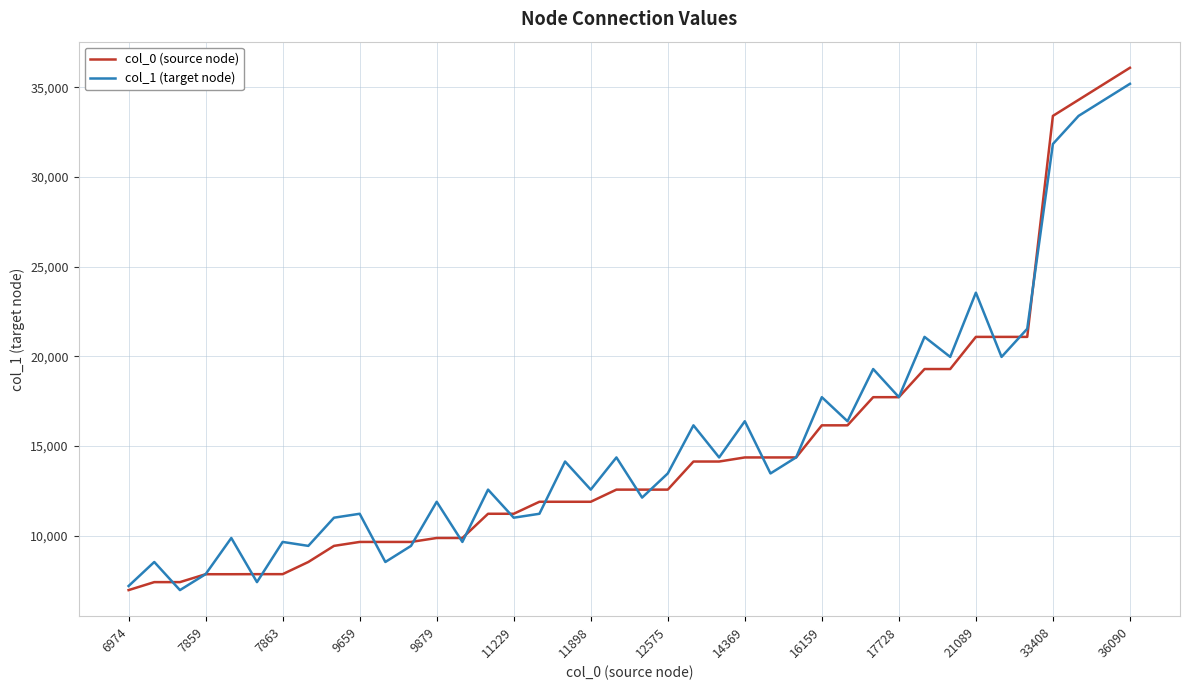

What is the minimum value shown in the chart?

6974